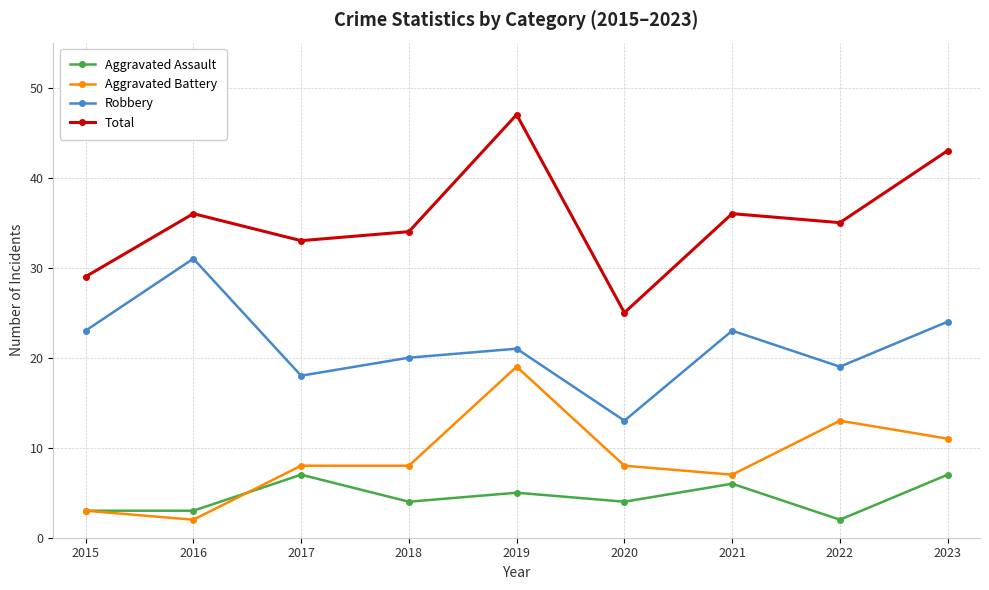

True or false: Total and Aggravated Battery intersect in this chart.

False